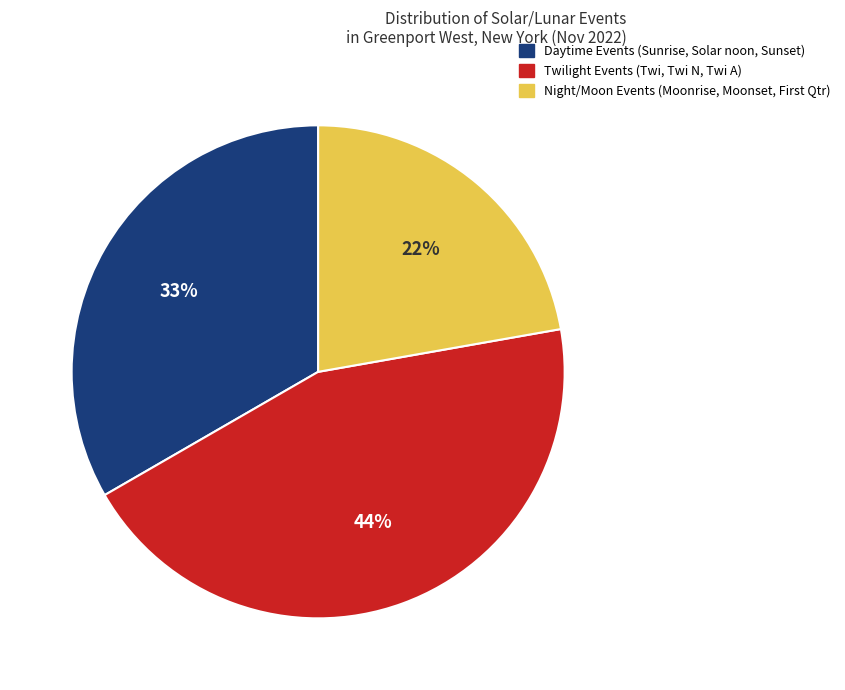

Which slice is the smallest?

Night/Moon Events (Moonrise, Moonset, First Qtr)